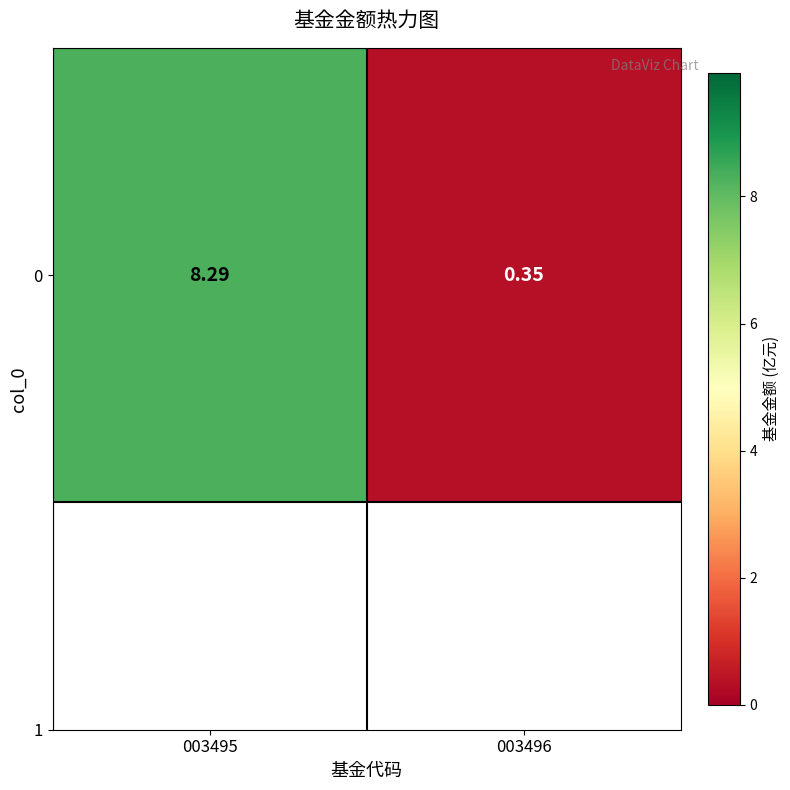

How many values exceed 8?

1